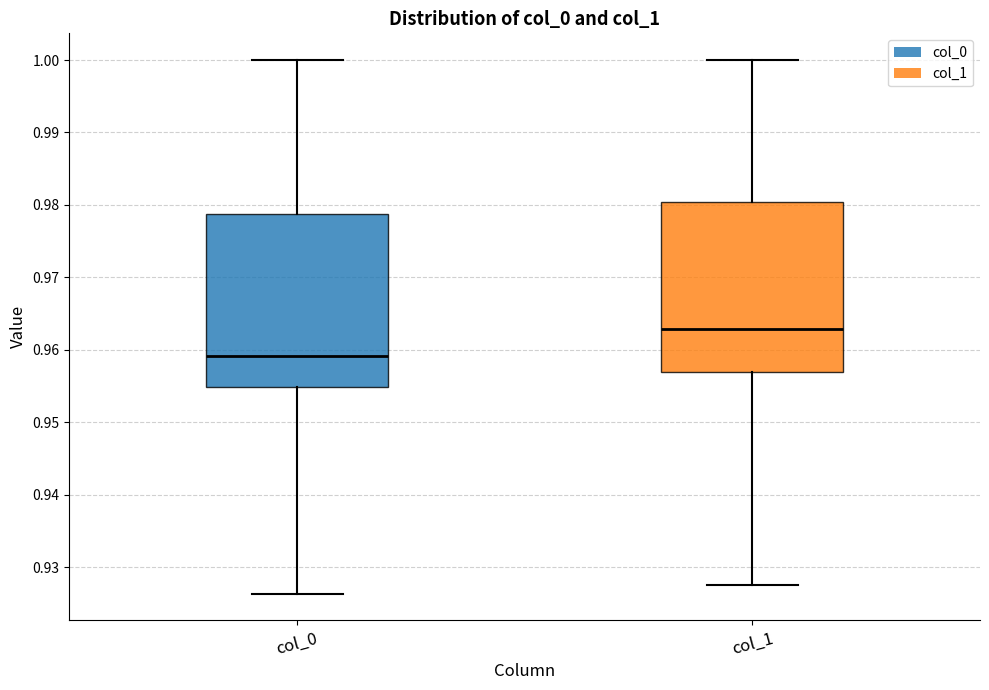

Where does the median line of the box for col_0 sit on the y-axis? The values are not printed on the chart, so give them approximately, as read against the axis.

0.959